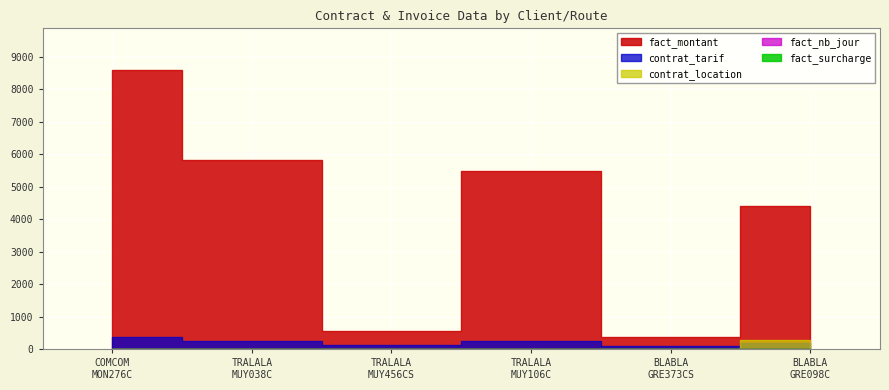

At which label does fact_nb_jour reach its peak?

COMCOM
MON276C